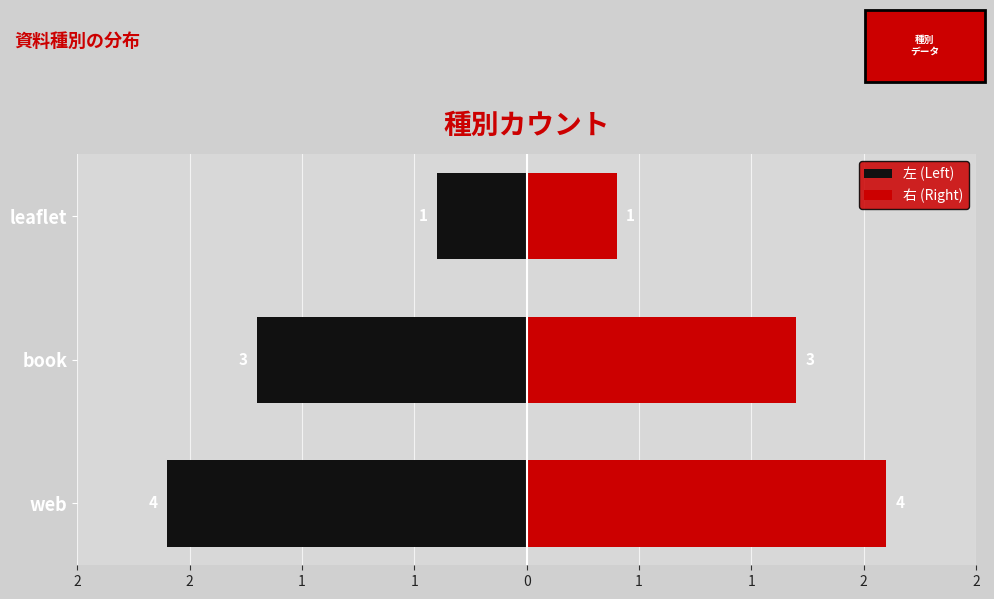

How many series are shown in this chart?

2